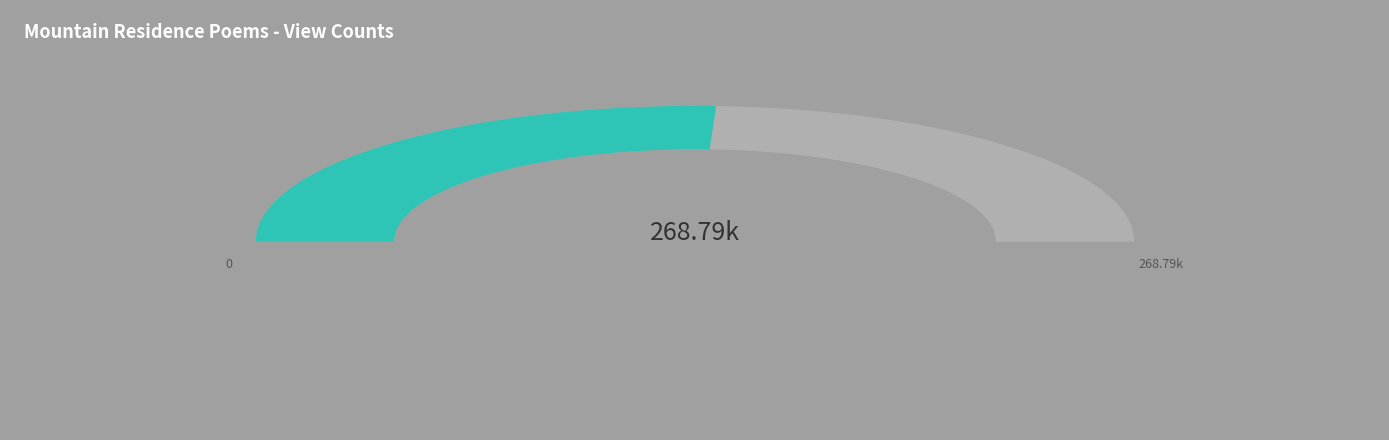

To the nearest percent, what is the difference between the largest and smallest slice percentages?

3%